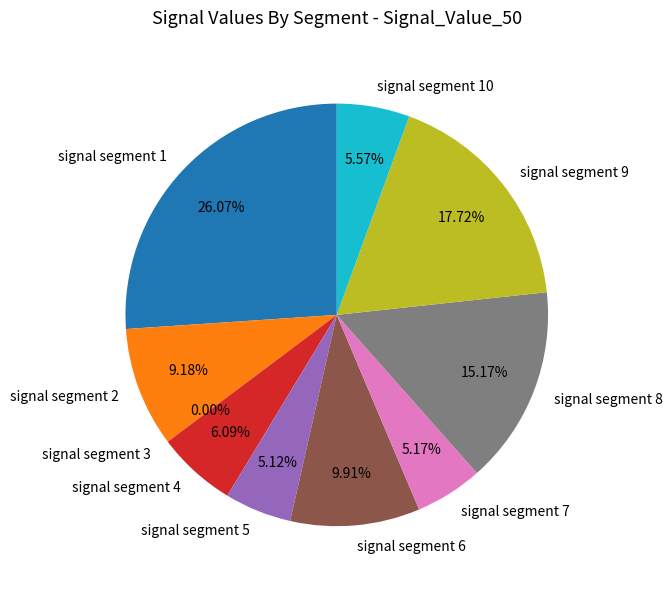

To the nearest percent, what is the difference between the signal segment 9 and signal segment 6 slice percentages?

8%